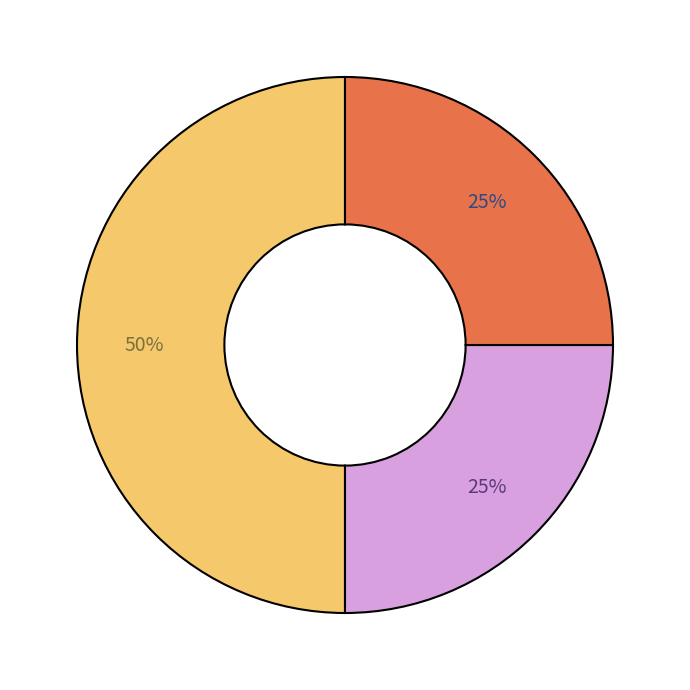

To the nearest percent, what is the average slice percentage?

33%